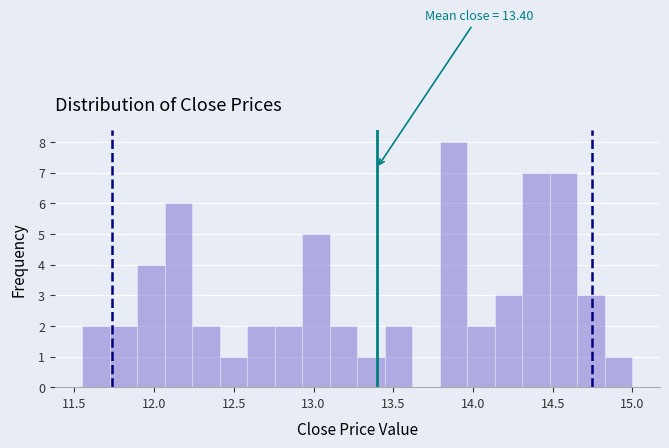

Read against the x-axis, roughly where is the centre of the tallest bar?

13.90